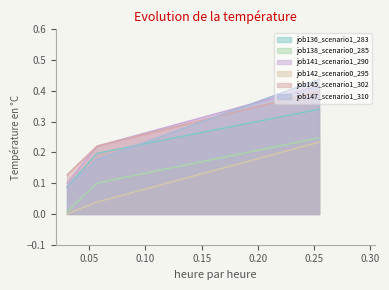

Count the number of categories in the chart.

3